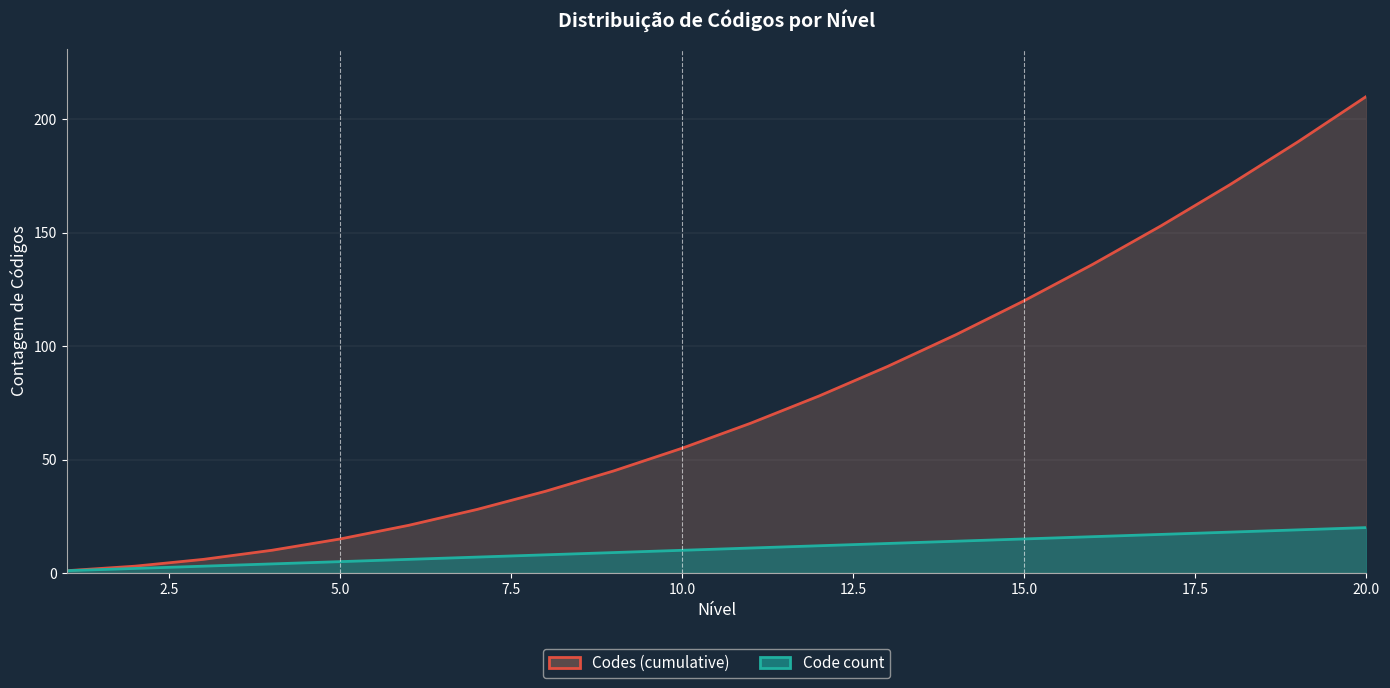

True or false: Code count has a value of 11 at 16.

False